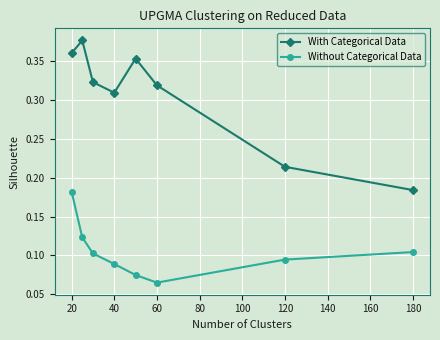

True or false: Without Categorical Data has more than 0 interior local peaks.

False